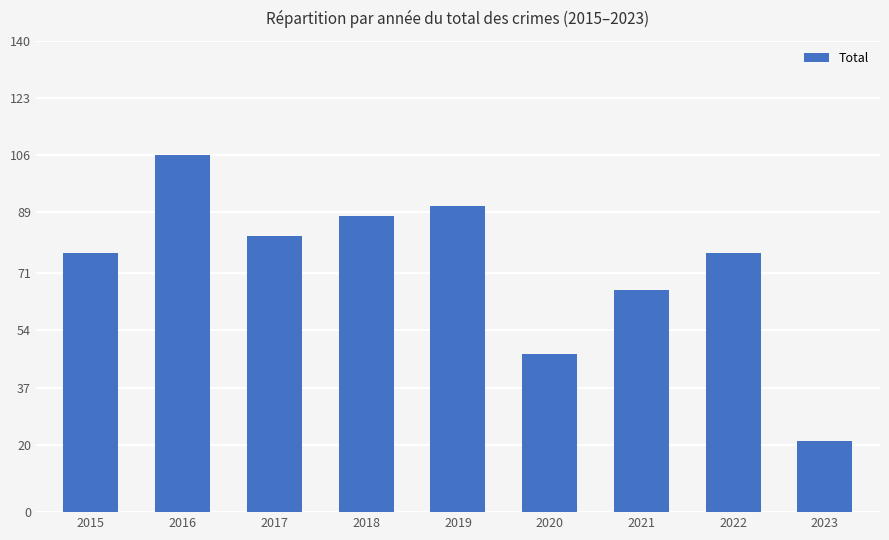

Does the chart contain any negative values?

No